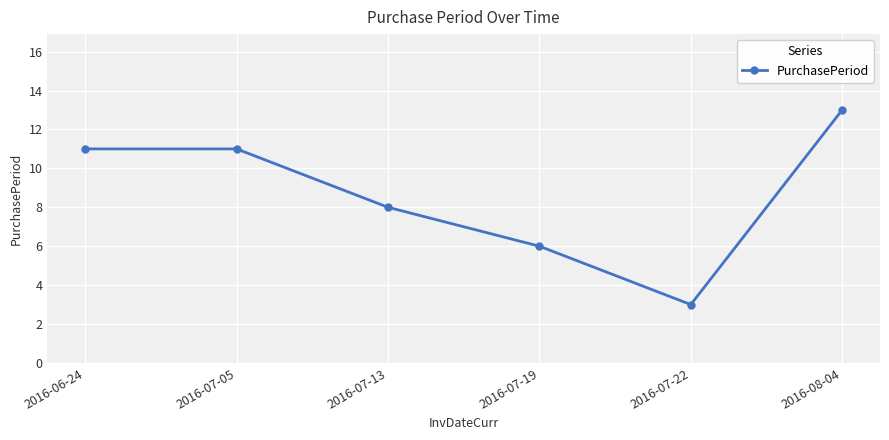

What is the maximum value shown in the chart?

13